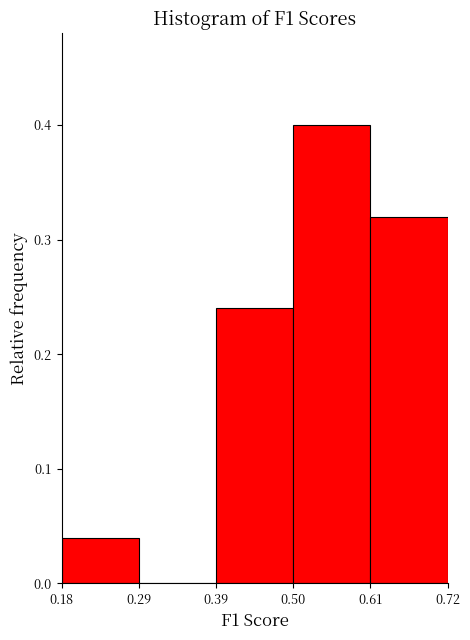

How tall is the bar that spans 0.50 to 0.61 on the x-axis? The values are not printed on the chart, so give them approximately, as read against the axis.

0.40